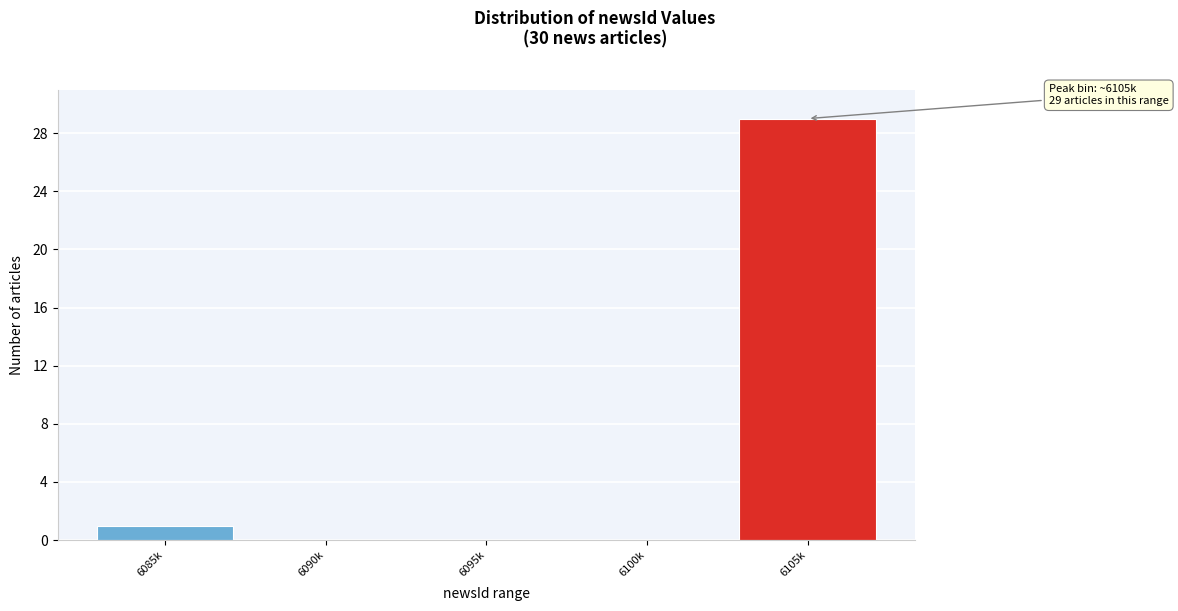

Reading left to right, extract all data points from this chart.

6085k=1	6090k=0	6095k=0	6100k=0	6105k=29